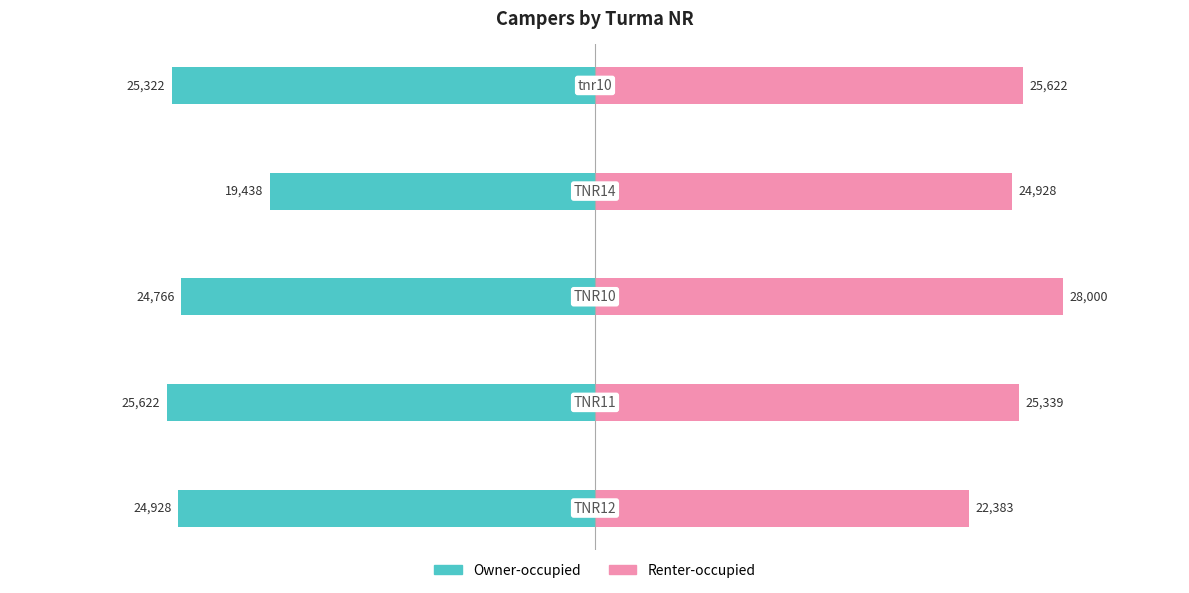

Reading left to right, what are all the values shown in this chart?

Owner-occupied: -24928	-25622	-24766	-19438	-25322
Renter-occupied: 22383	25339	28000	24928	25622